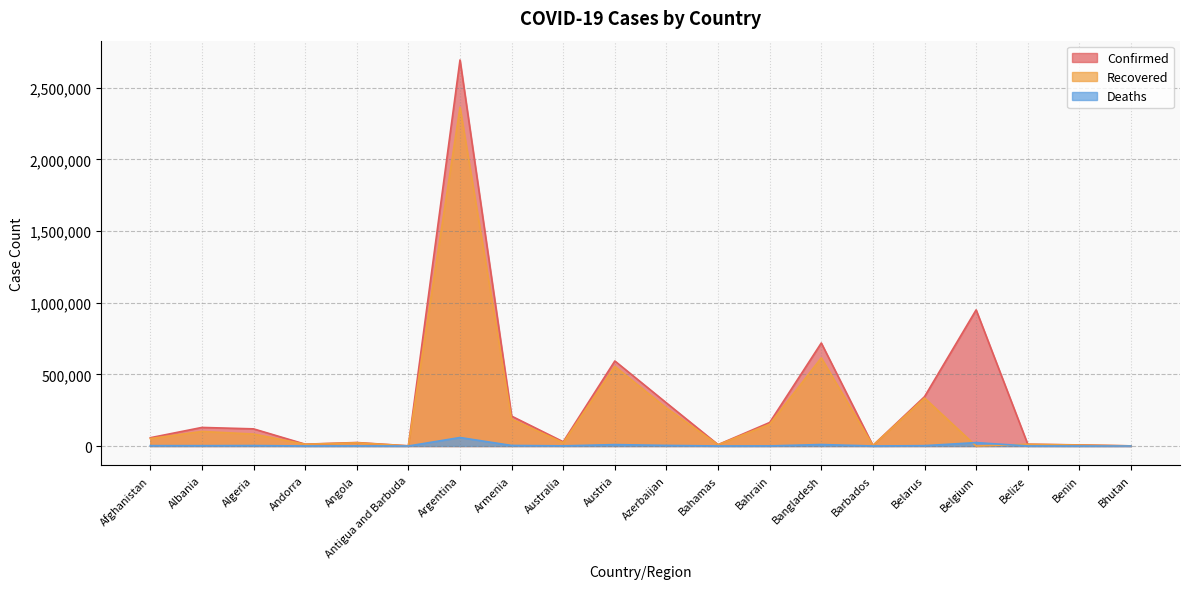

Between Angola and Barbados, which series saw the biggest shift?

Confirmed